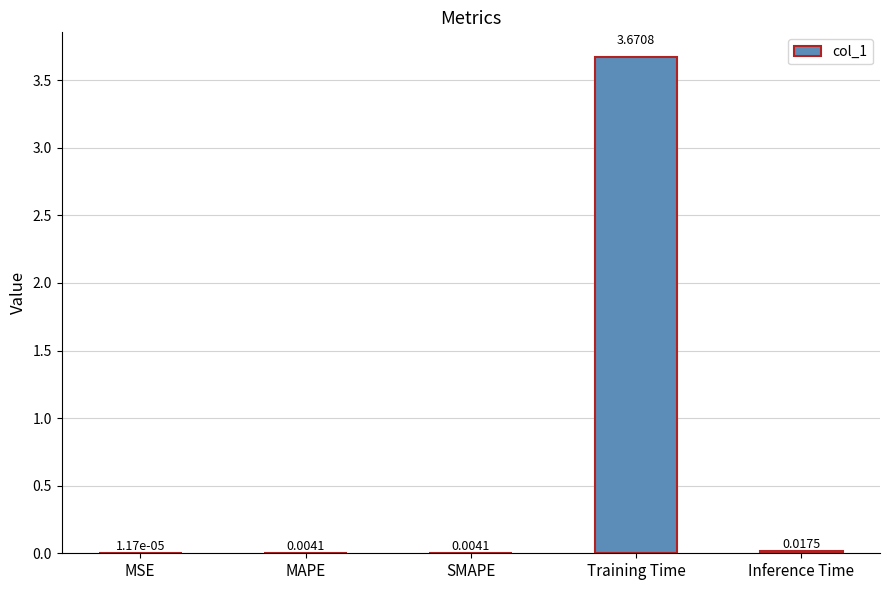

At which category does the chart reach its peak across all series?

Training Time